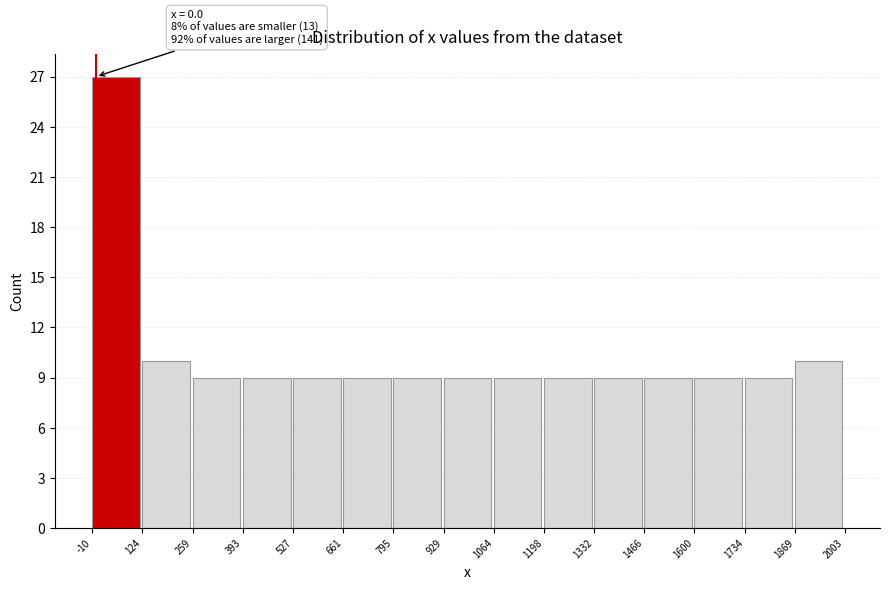

Over which range of the x-axis is the bar tallest?

-10 to 124